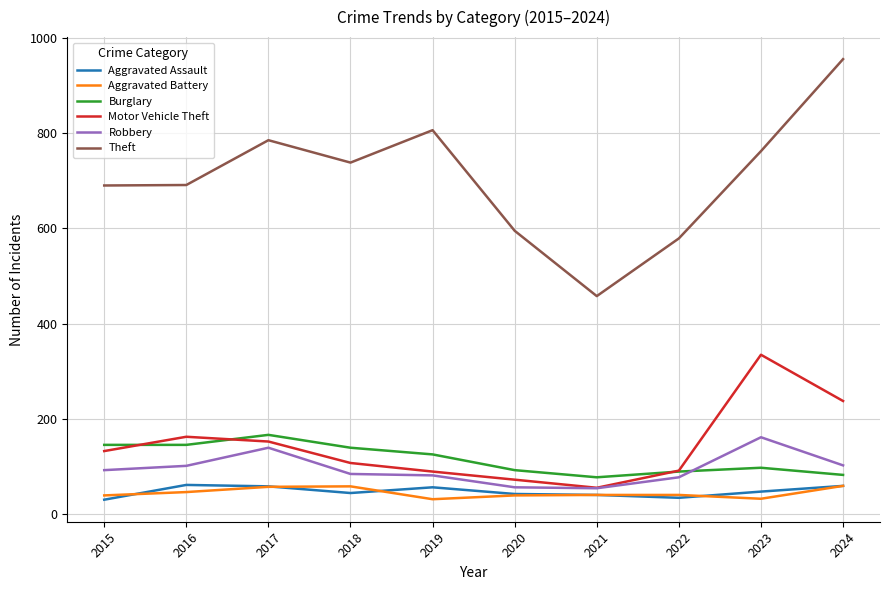

Between which two adjacent categories do Aggravated Assault and Aggravated Battery first intersect?

2015 and 2016